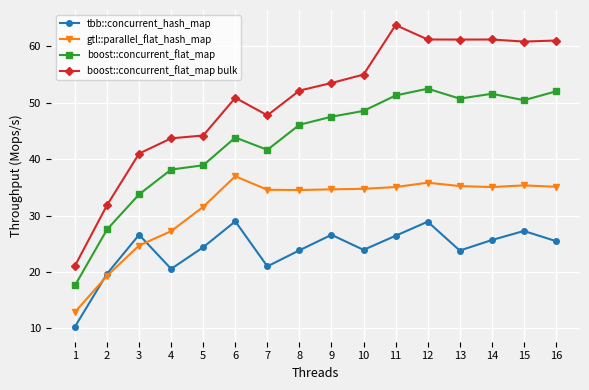

What is the average value of the tbb::concurrent_hash_map series?

24.0